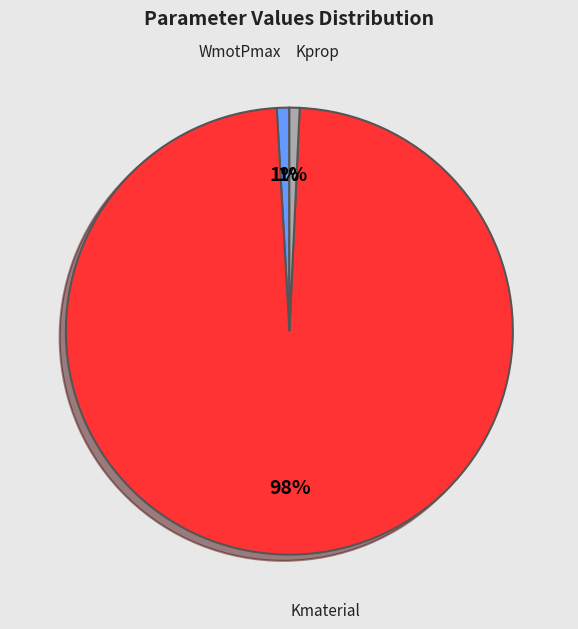

To the nearest percent, what is the average slice percentage?

33%